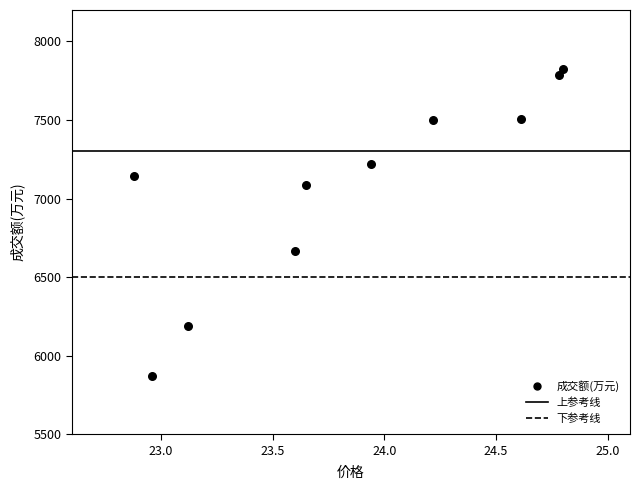

What Y value in the scatter plot is closest to 6848?

6664